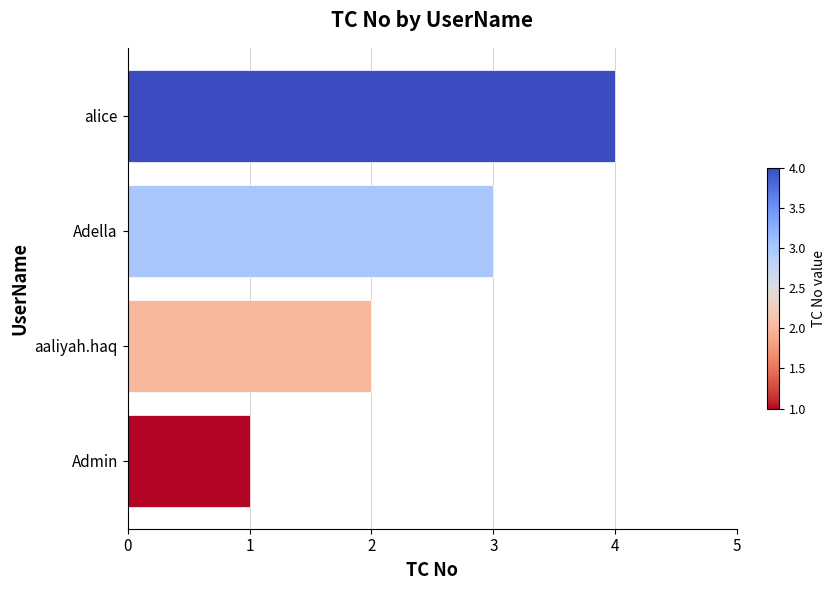

What is the sum of the values at Adella and aaliyah.haq?

5